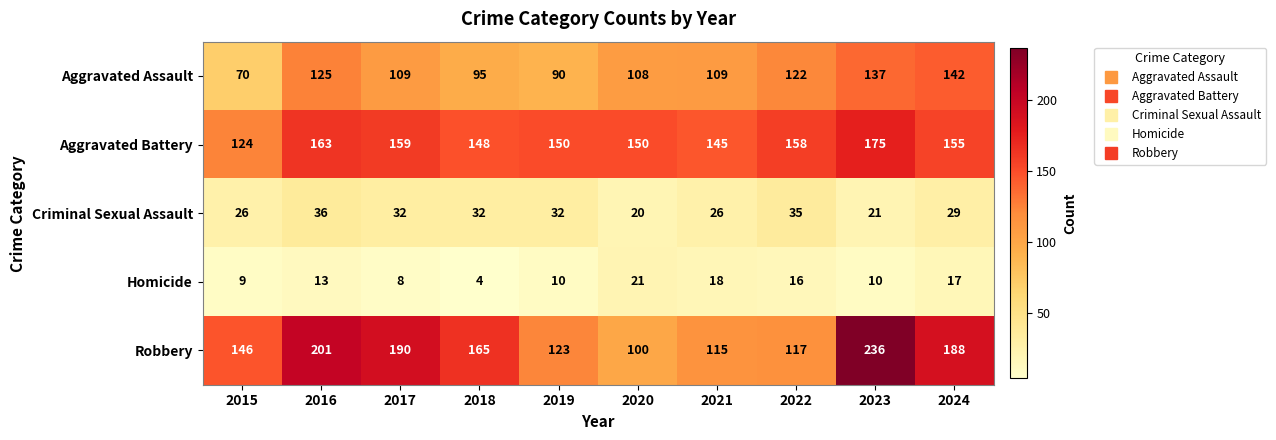

Which series changed the most between 2016 and 2018?

Robbery